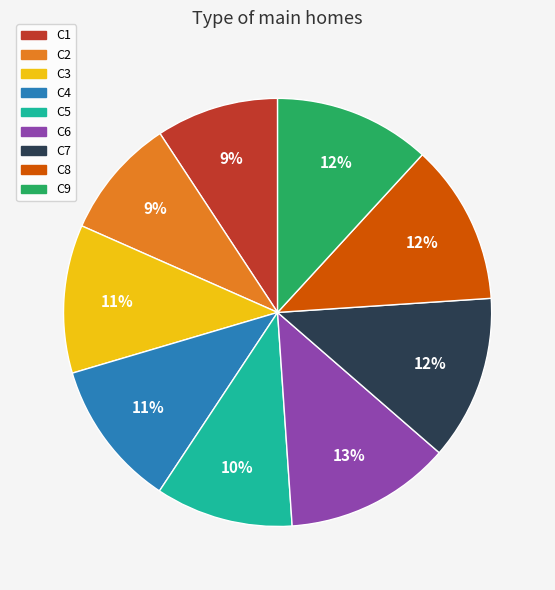

Does C5 account for over 50% of the chart?

No